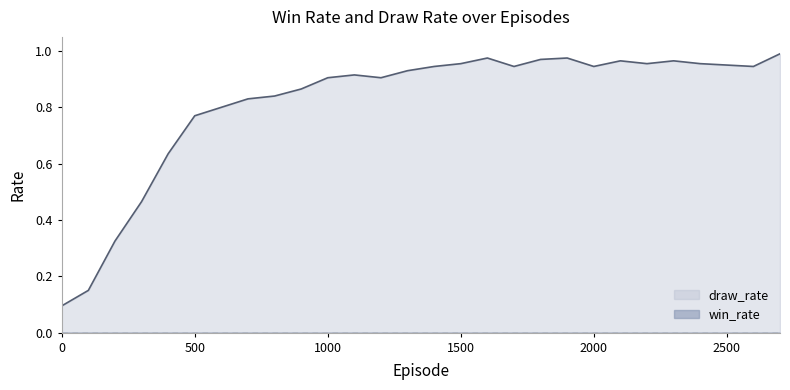

True or false: the data shows 1.0 at 1500.

True